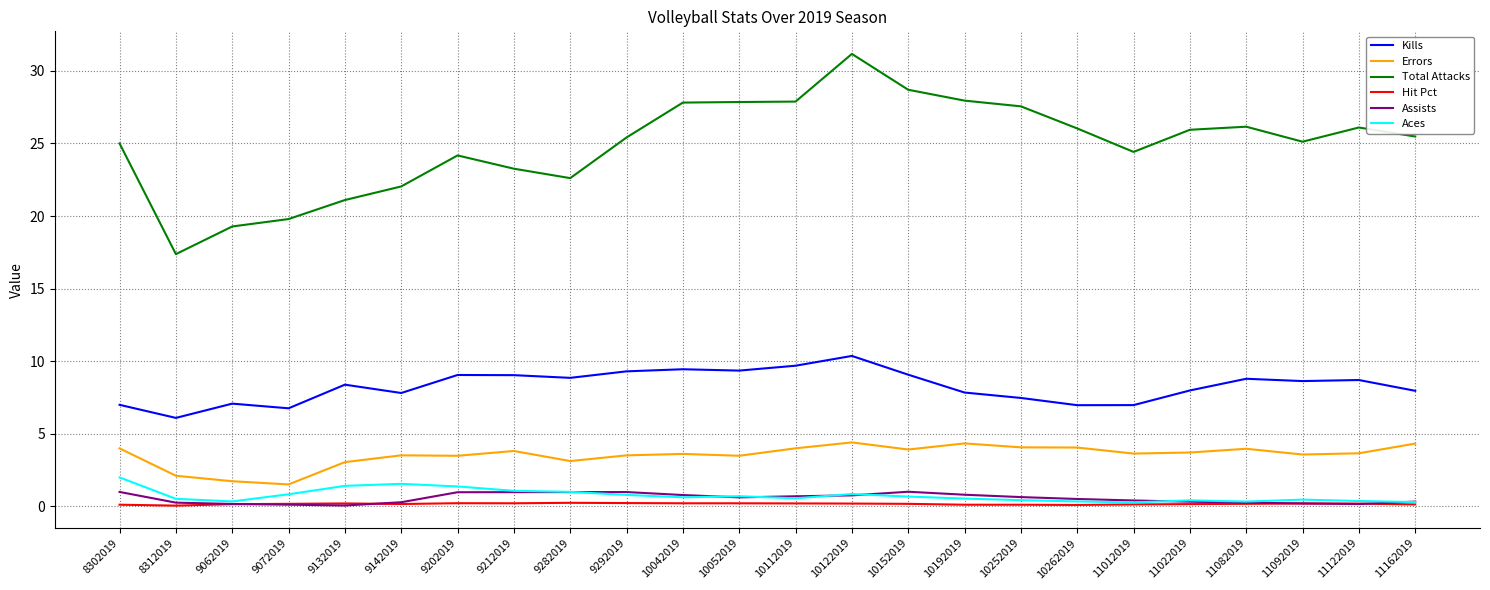

What is the sum of all Kills values?

198.7